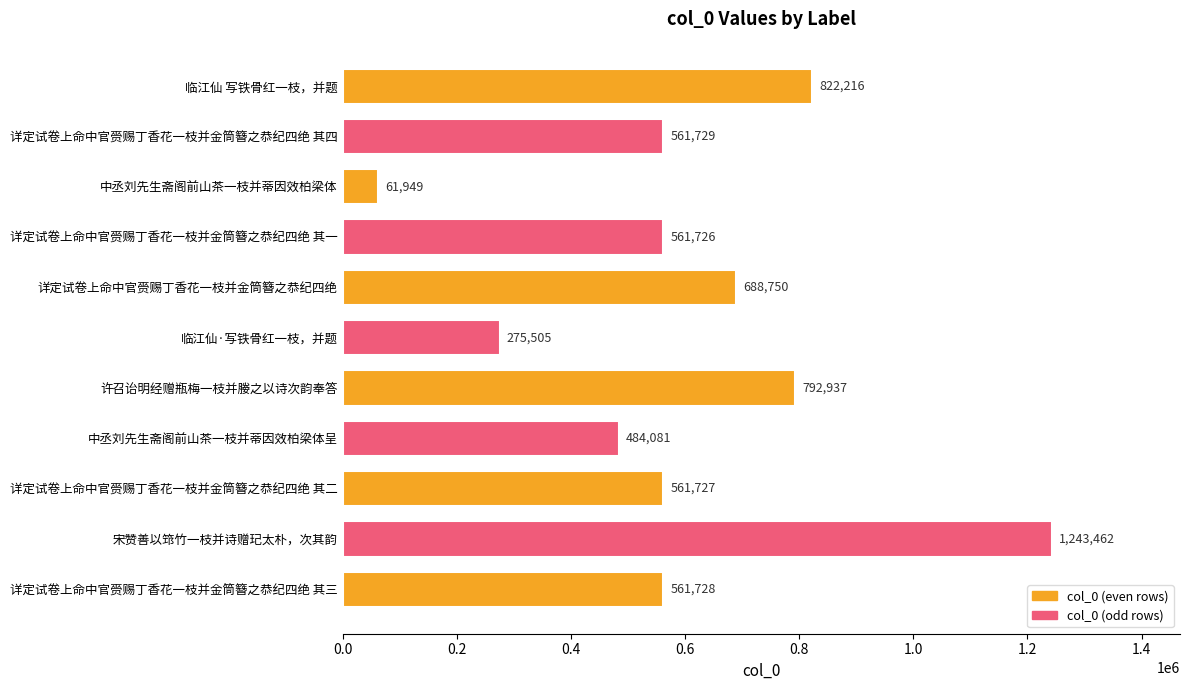

What is the maximum value shown in the chart?

1243462